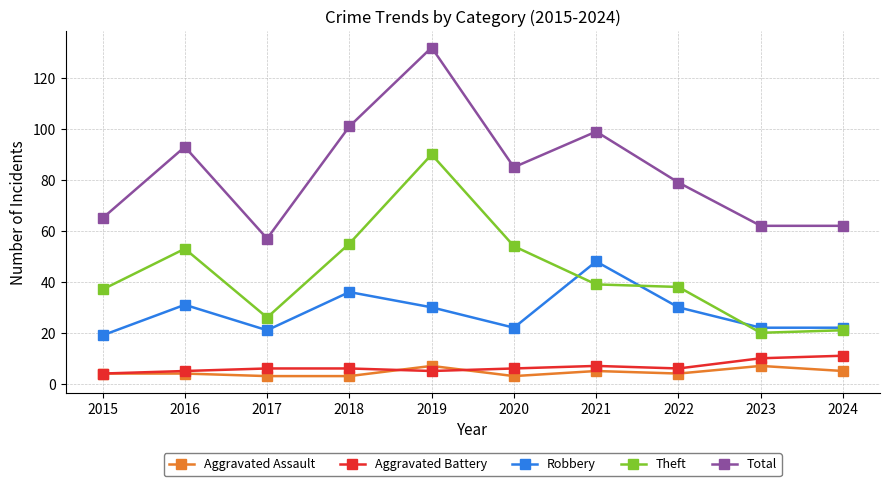

Where is the first local minimum for Total?

2017